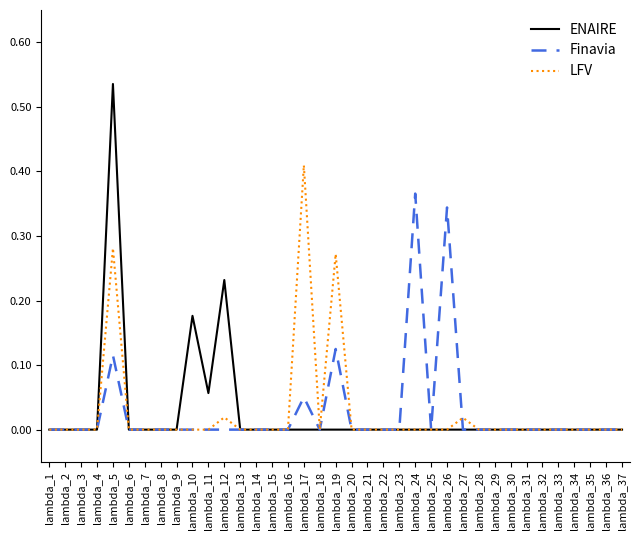

The ENAIRE series shows 0.0 at lambda_33. True or false?

True